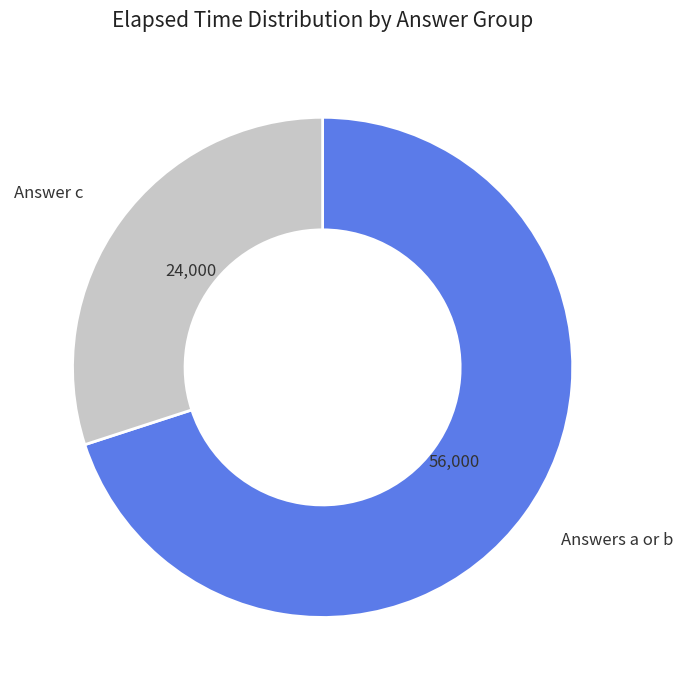

Does Answer c represent more than half of the total?

No